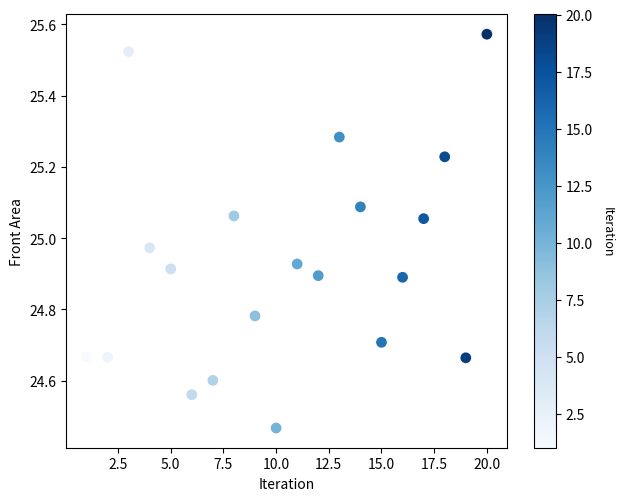

What is the range of Y values (max minus min)?

1.1